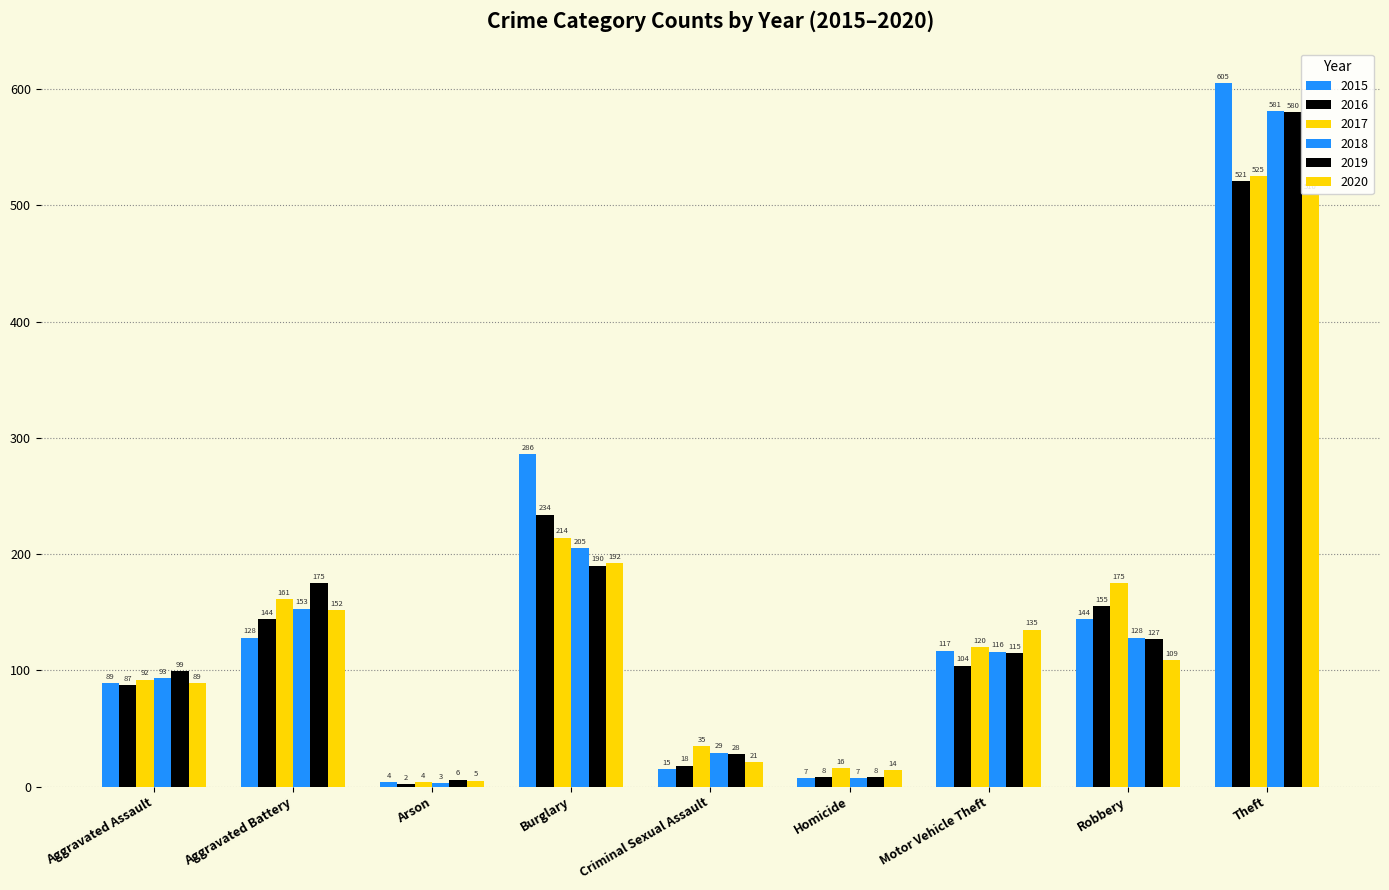

Reading left to right, list all the values displayed in this chart.

2015: 89	128	4	286	15	7	117	144	605
2016: 87	144	2	234	18	8	104	155	521
2017: 92	161	4	214	35	16	120	175	525
2018: 93	153	3	205	29	7	116	128	581
2019: 99	175	6	190	28	8	115	127	580
2020: 89	152	5	192	21	14	135	109	510